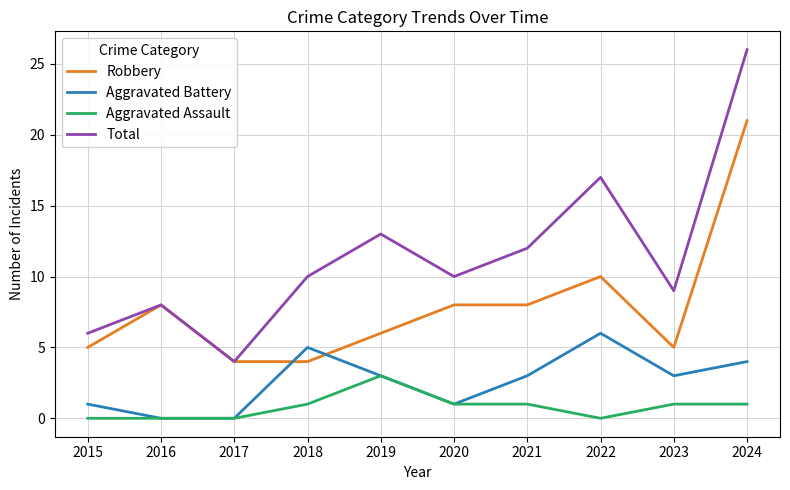

Which series has the largest range (max minus min)?

Total